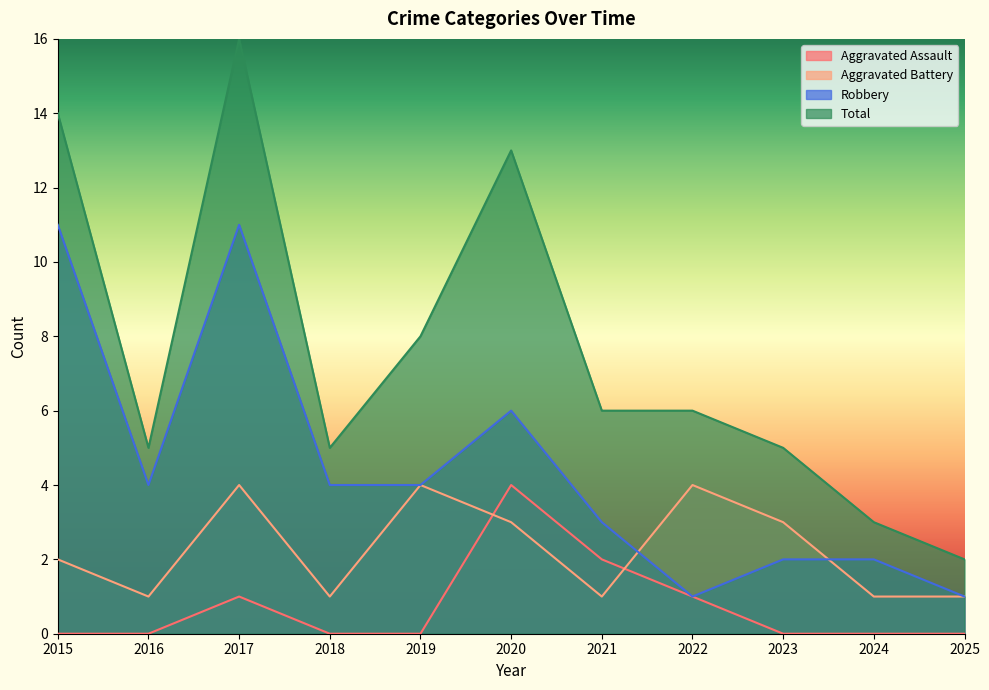

What is the total value across all series at 2023?

10